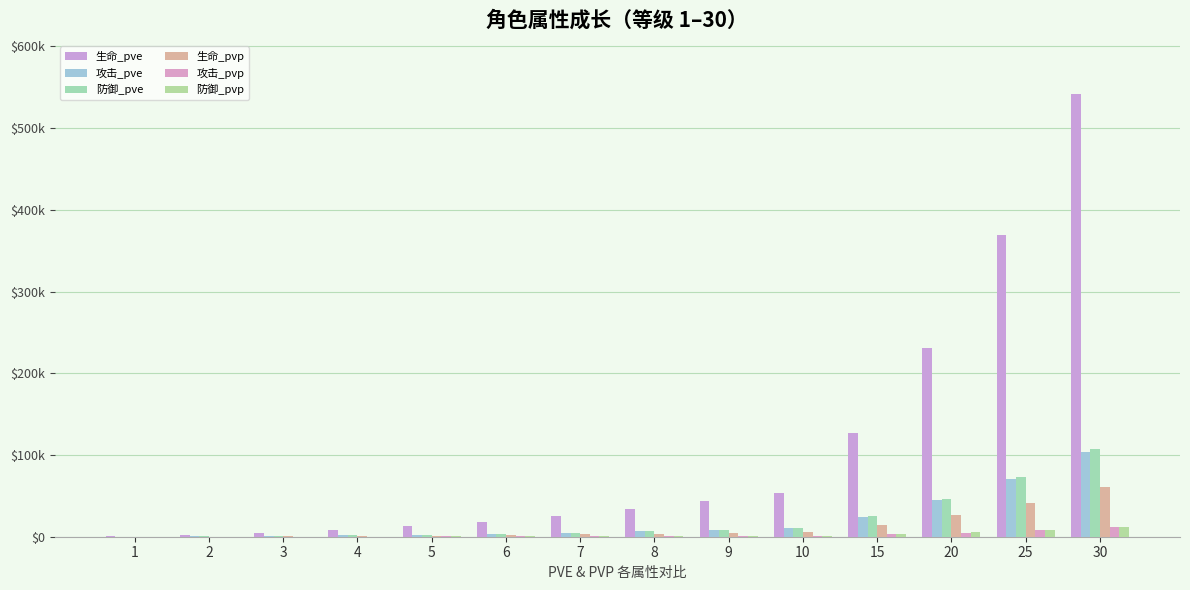

Are the bars horizontal?

No